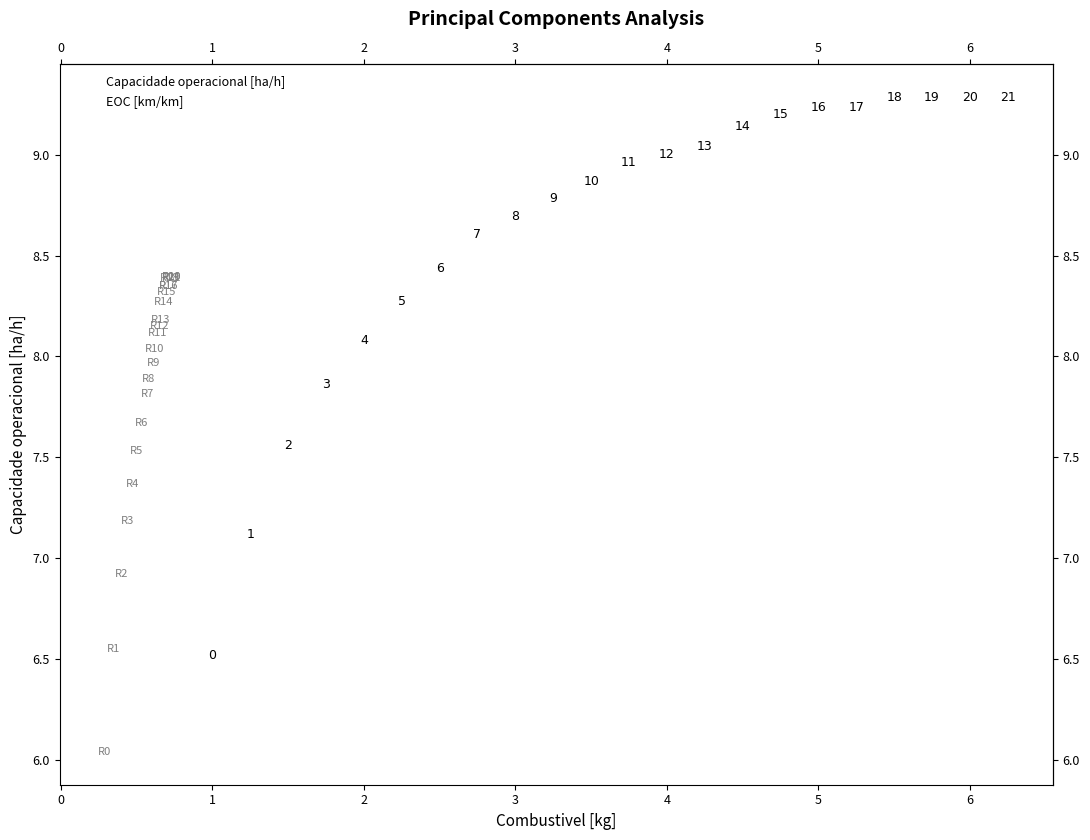

Which series reaches the maximum Y coordinate?

Capacidade operacional [ha/h]